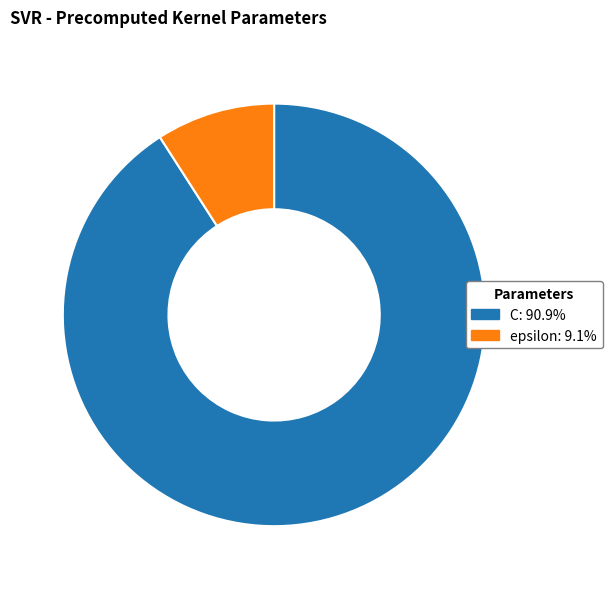

Is the sum of epsilon and C greater than half?

Yes